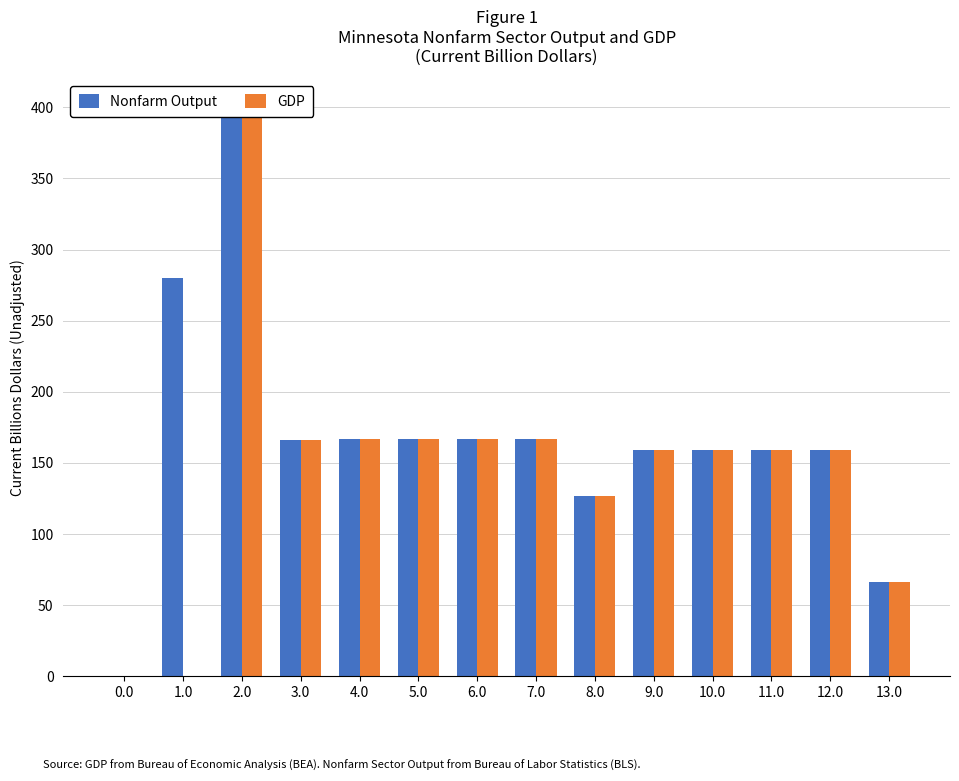

At how many categories does at least one series exceed 21?

13